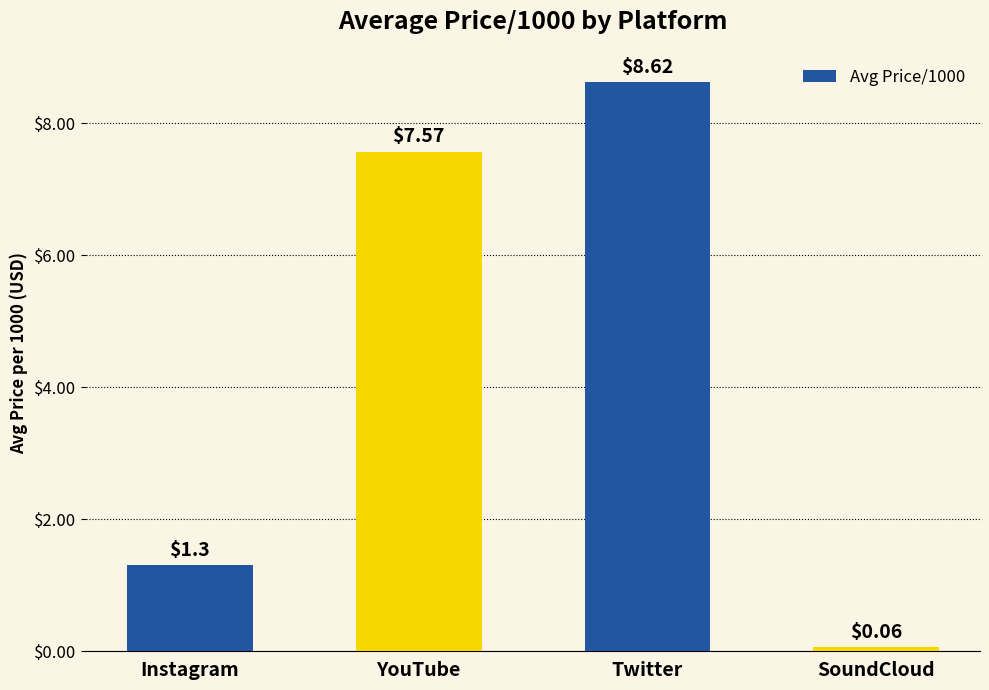

How many categories are shown in the chart?

4